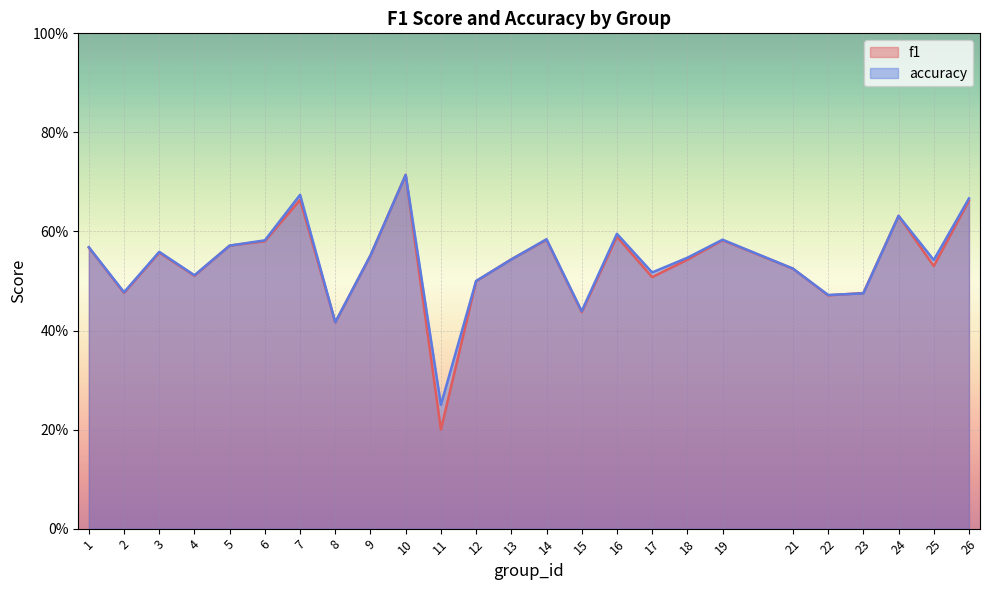

True or false: f1 has more than 0 points higher than both neighbors.

True